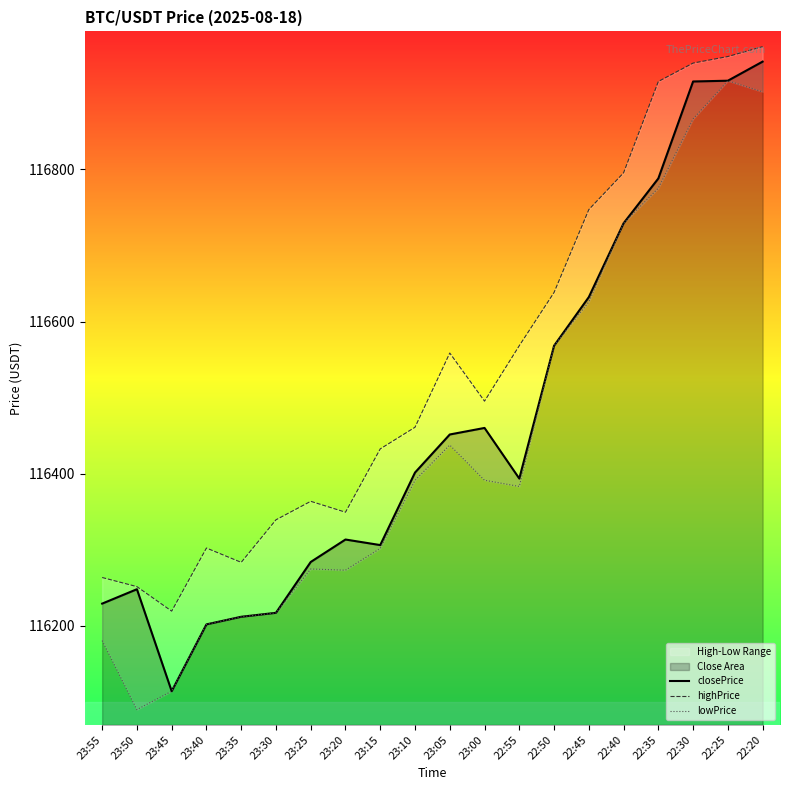

What is the difference between the maximum and minimum values in the lowPrice series?

826.2